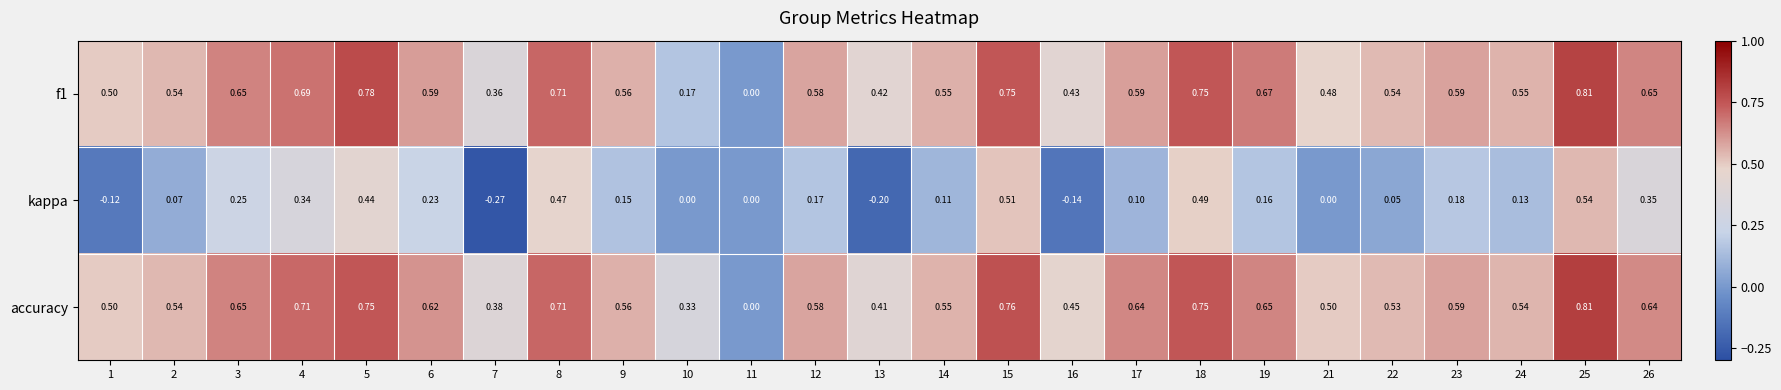

Which series has the largest total across all categories?

accuracy